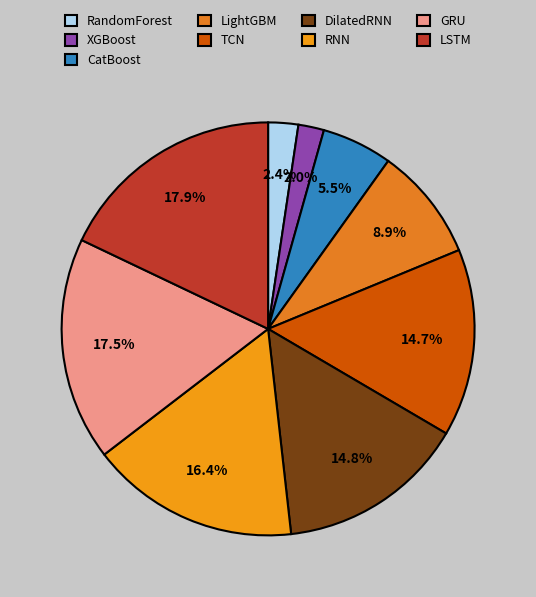

The RandomForest slice represents 2% of the pie. True or false?

True